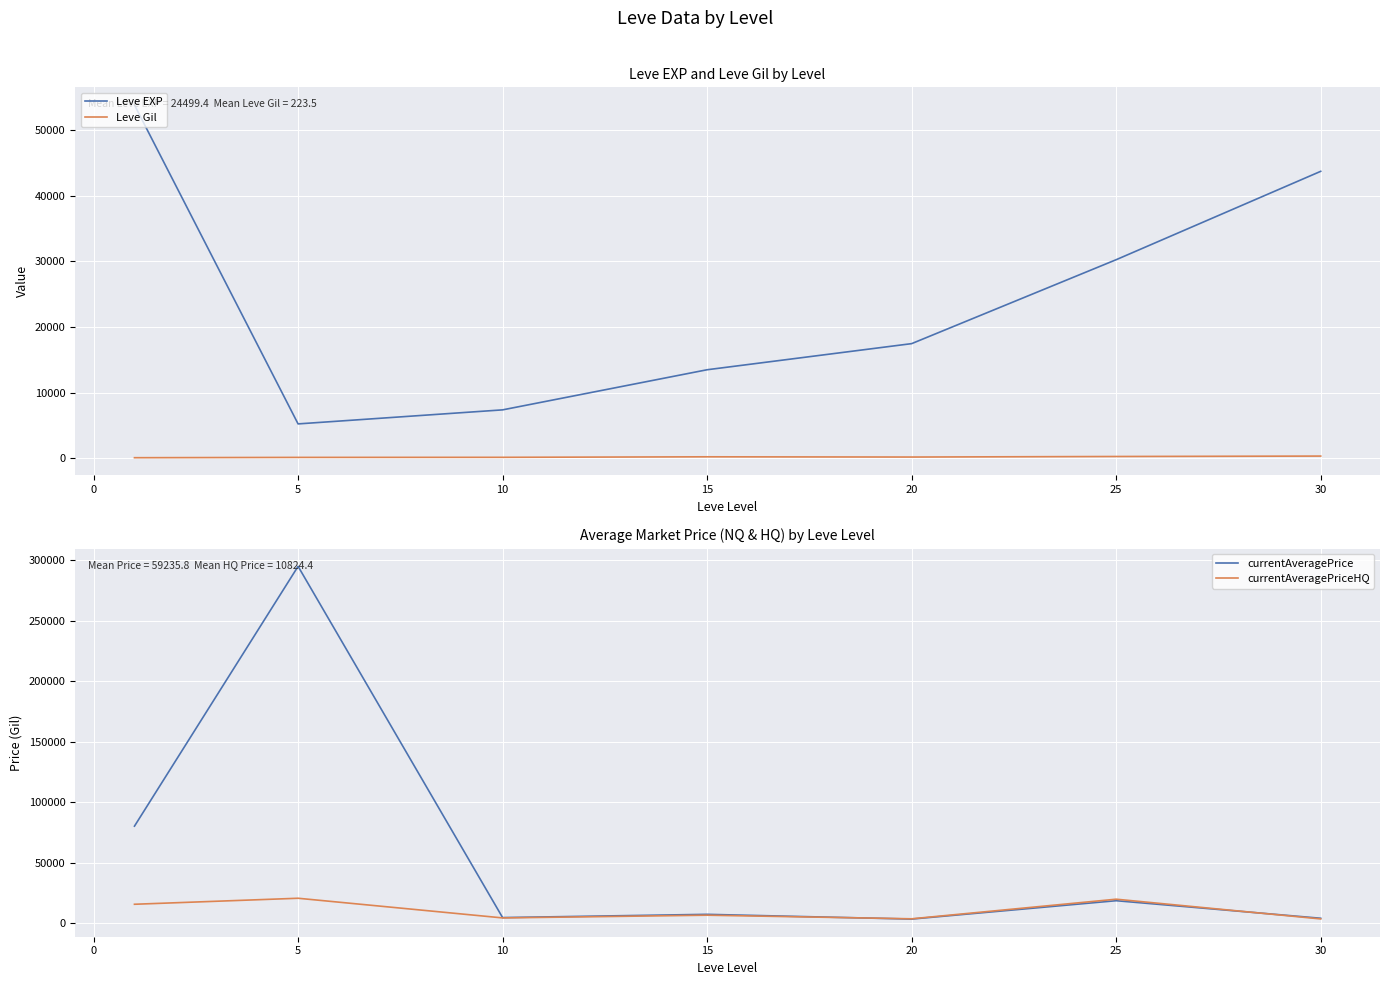

What is the value of the currentAveragePrice point at the 2nd from the left?

295102.1